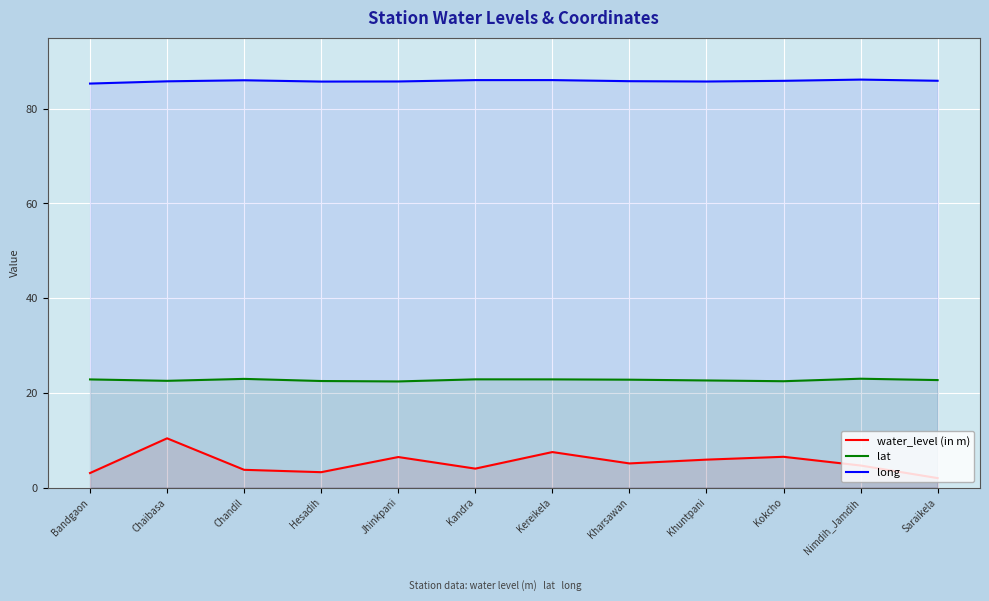

List the series in order of their overall mean, highest first.

long, lat, water_level (in m)